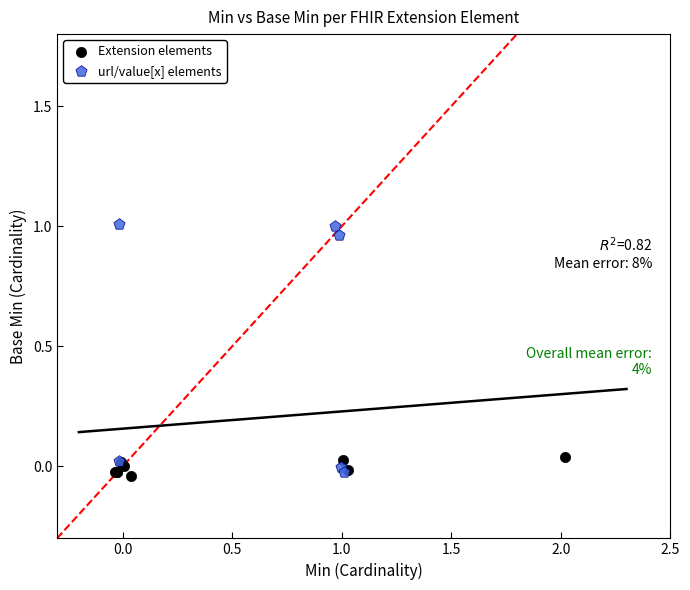

Which series has the widest spread of Y values?

url/value[x] elements